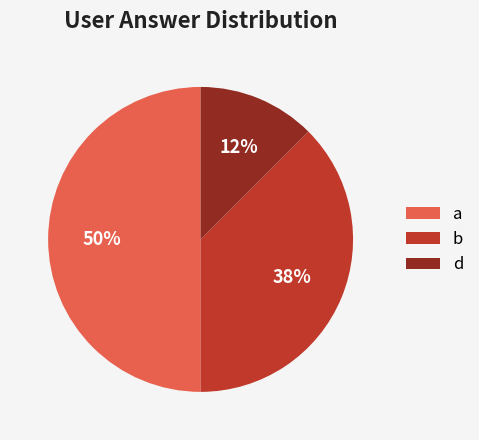

Rank the categories by value from lowest to highest.

d, b, a